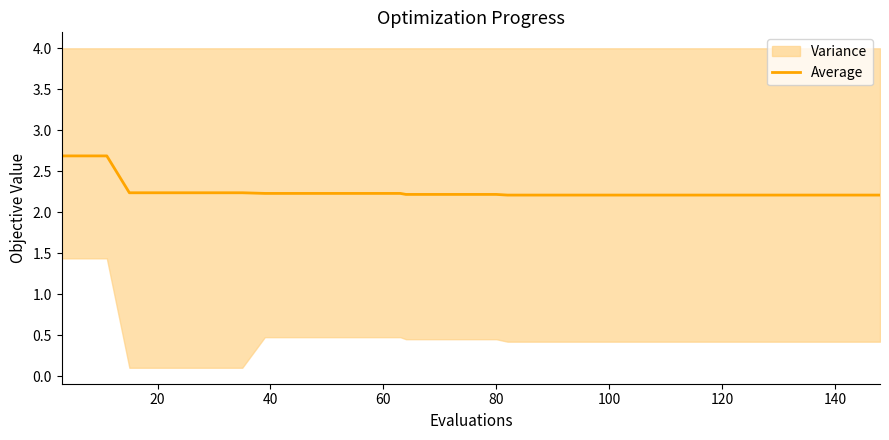

How many data points does each series have?

40